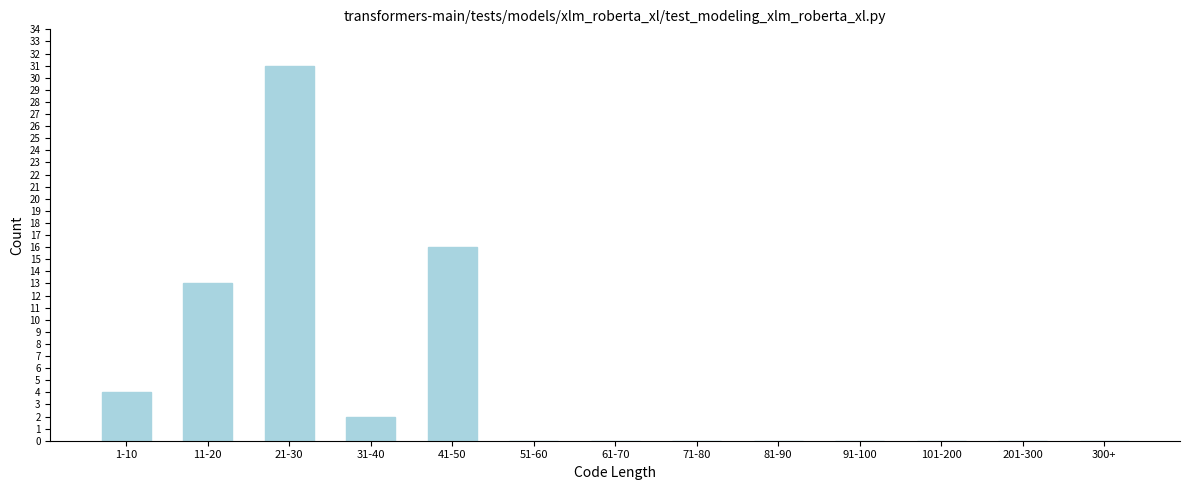

Reading left to right, what are all the values shown in this chart?

1-10=4	11-20=13	21-30=31	31-40=2	41-50=16	51-60=0	61-70=0	71-80=0	81-90=0	91-100=0	101-200=0	201-300=0	300+=0